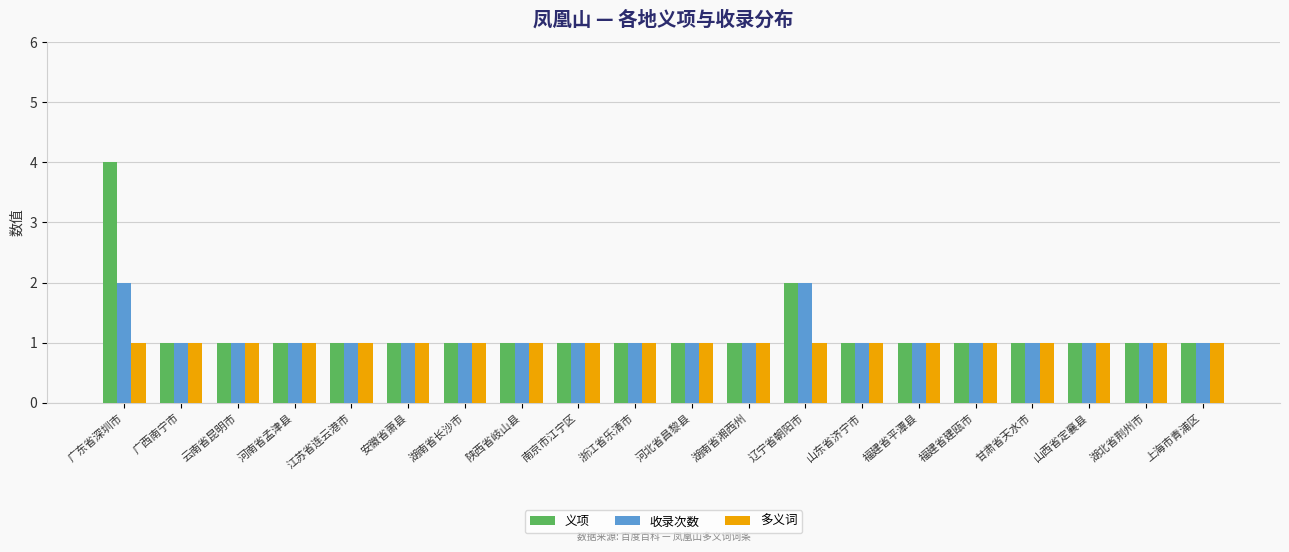

How many distinct data groups are displayed?

3